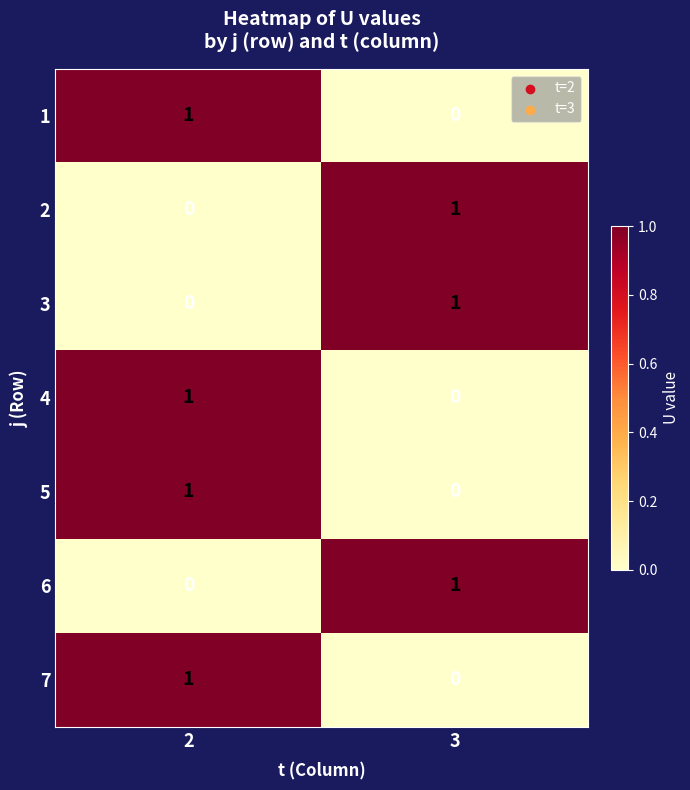

What is the greatest value displayed?

1